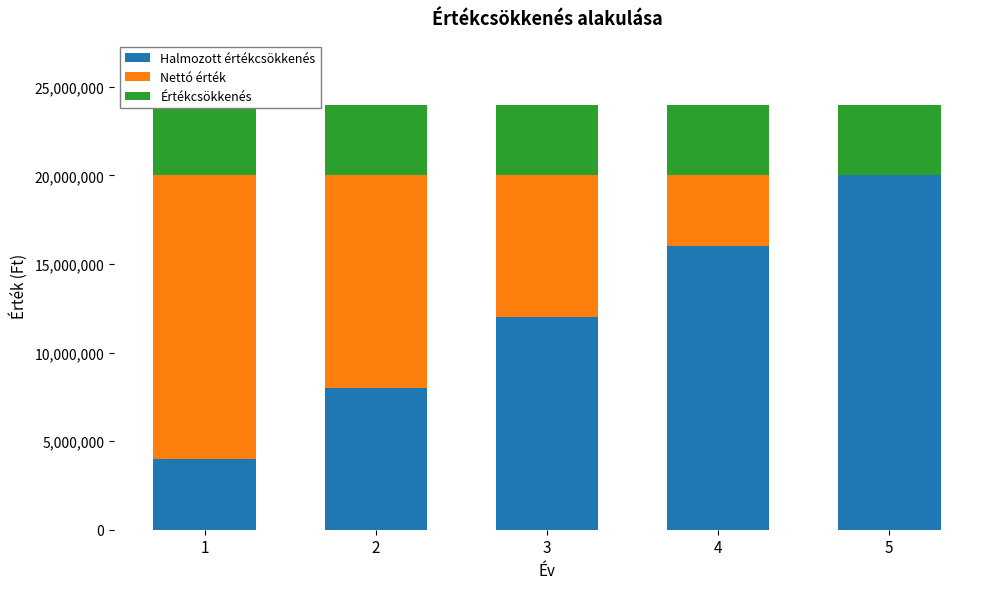

Rank the series at 3 from highest to lowest value.

Halmozott értékcsökkenés, Nettó érték, Értékcsökkenés